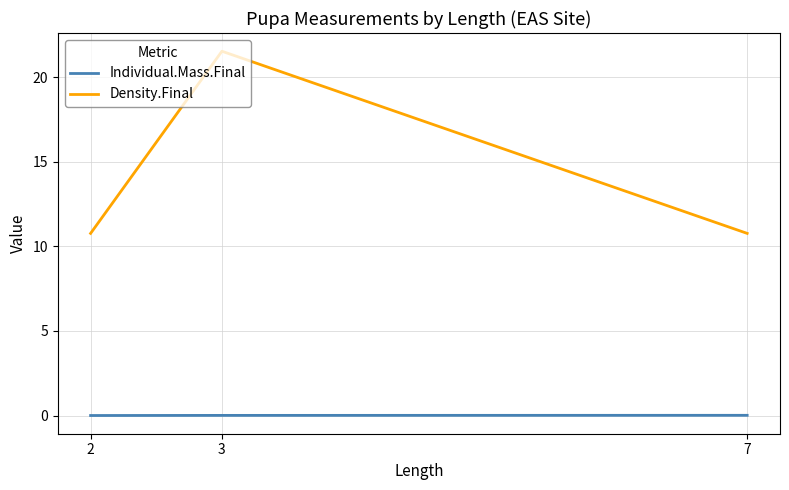

What is the sum of all Density.Final values?

43.1